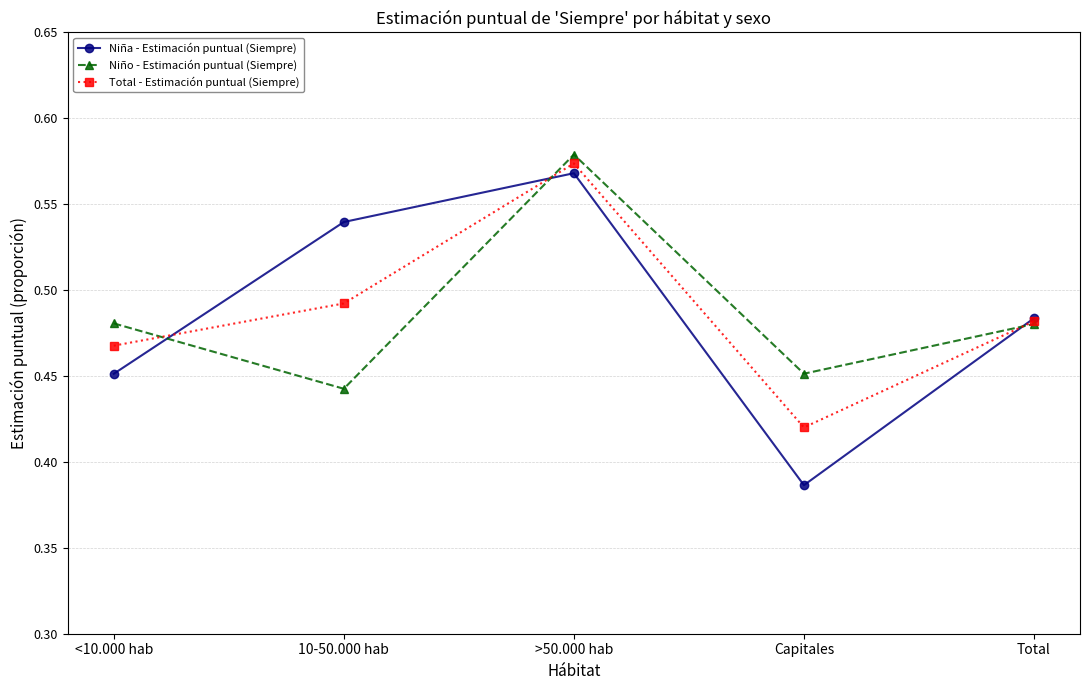

True or false: Niña - Estimación puntual (Siempre) has more than 0 interior local peaks.

True